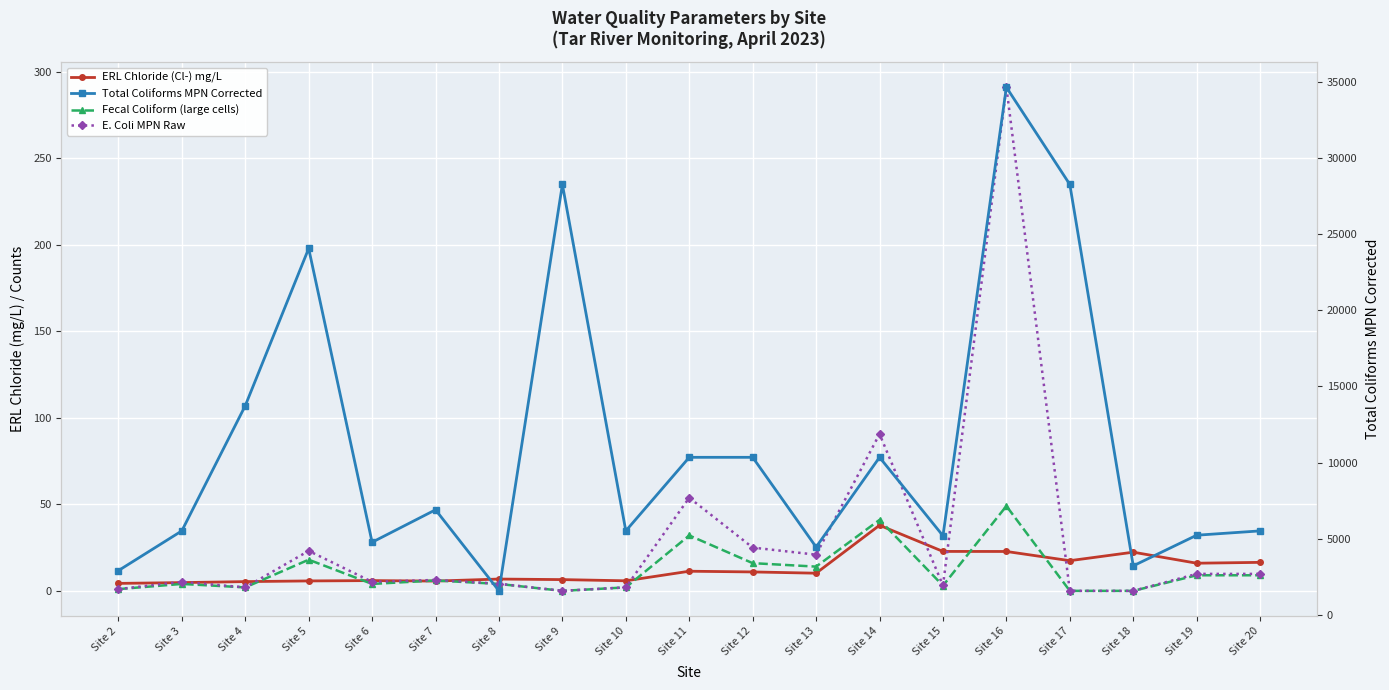

How many lines are shown in the chart?

4